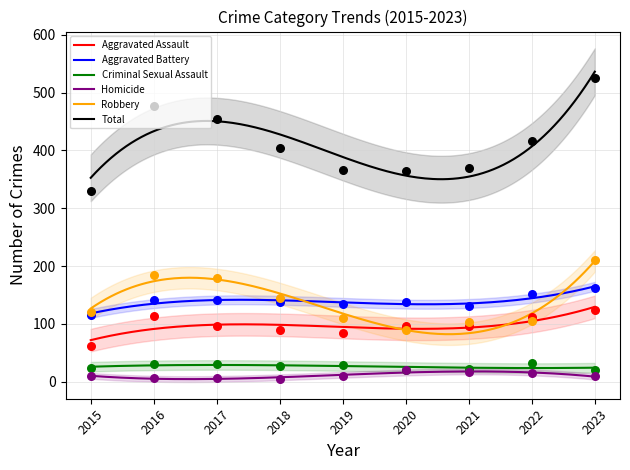

At which category is the sum across all series the highest?

2023